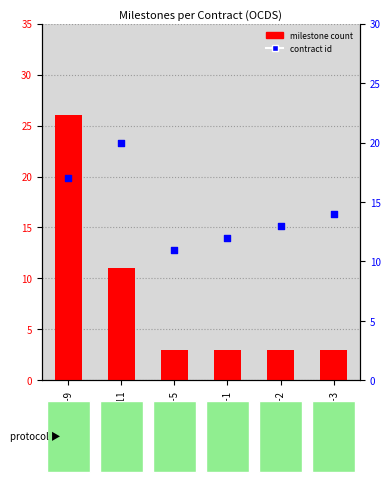

At which category is the sum across all series the highest?

ocds-mfx54g-9